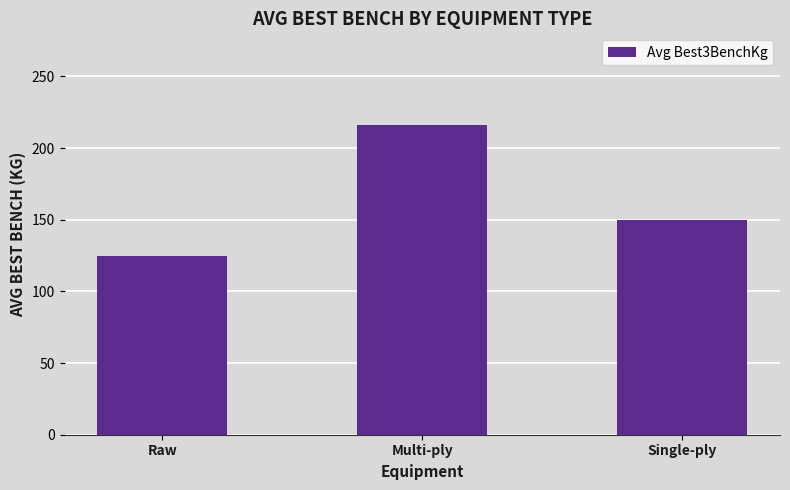

Rank the categories by value from lowest to highest.

Raw, Single-ply, Multi-ply